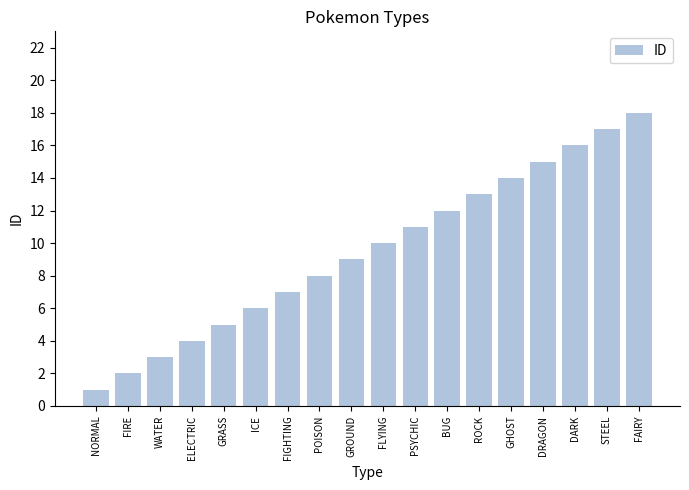

True or false: the data shows 11 at PSYCHIC.

True